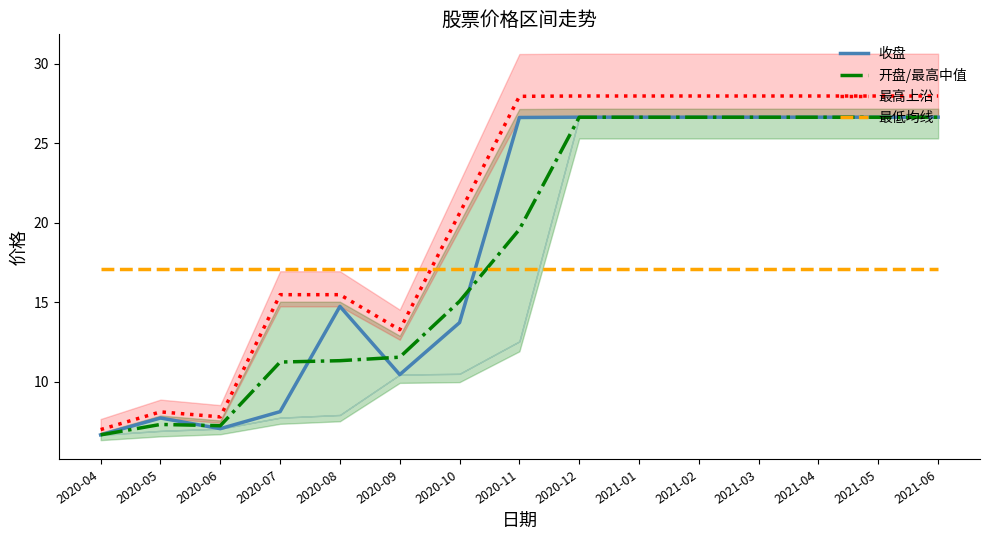

At how many categories does at least one series exceed 26?

8